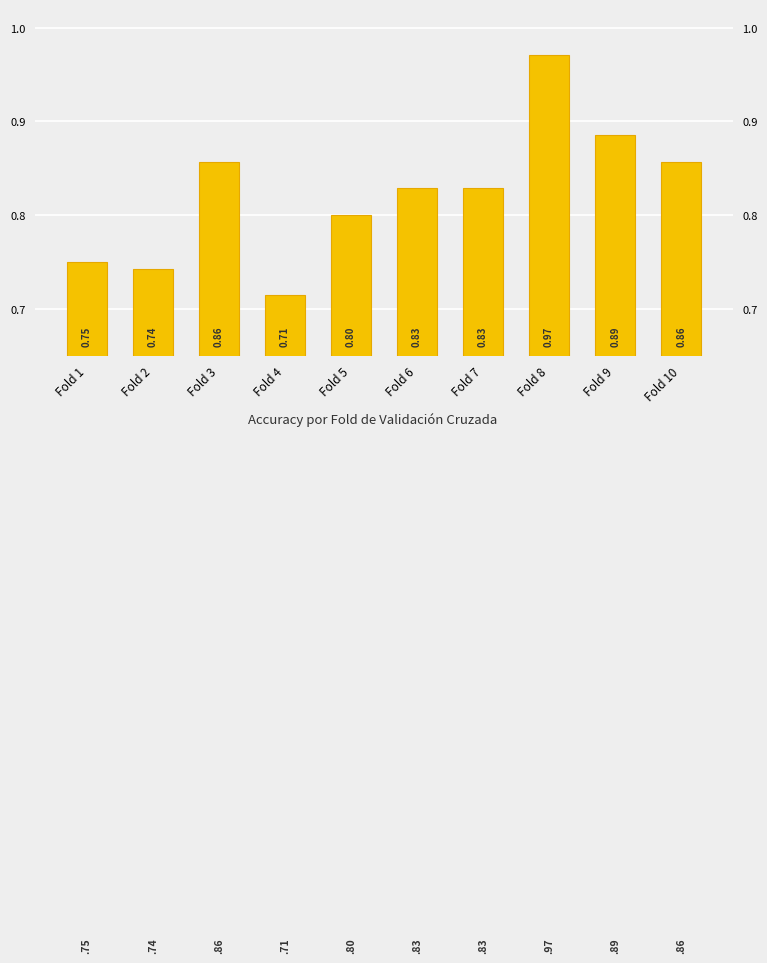

Does the chart contain stacked bars?

No